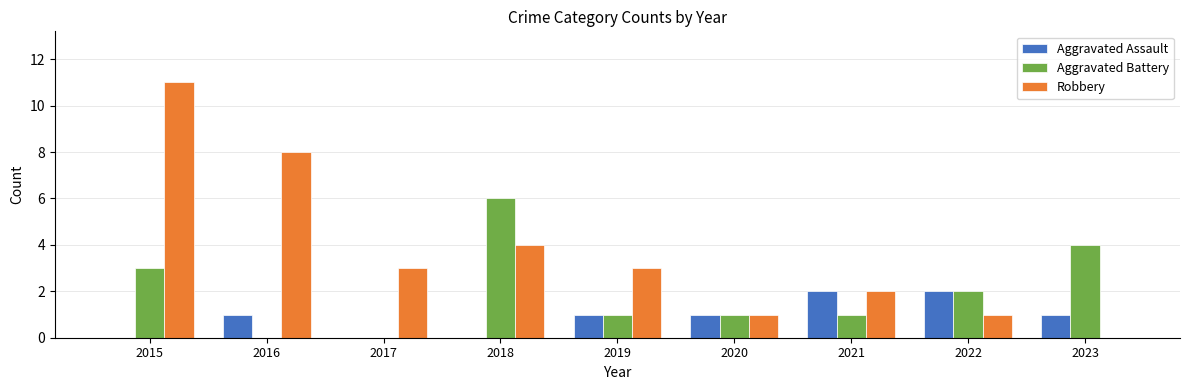

What is the sum of the Aggravated Battery values at 2021 and 2023?

5